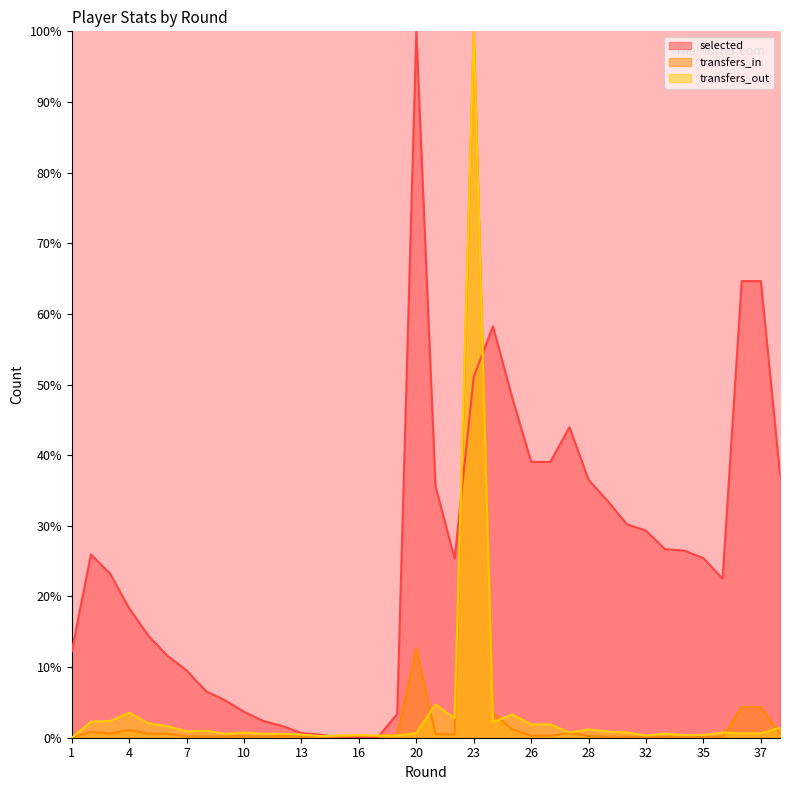

At which label does selected first exceed 25?

2